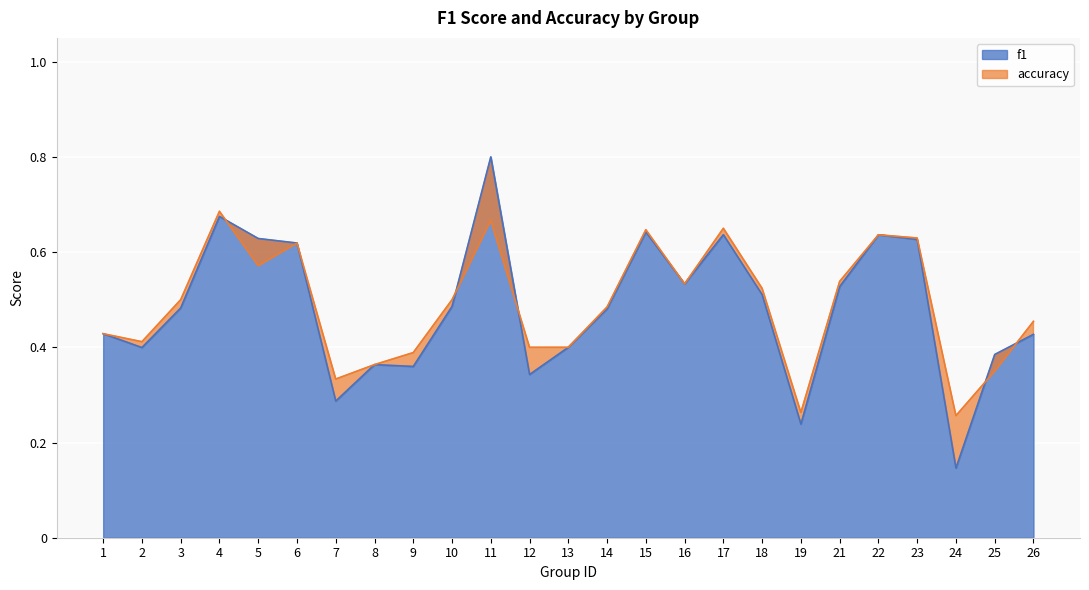

Which series has the largest total across all categories?

accuracy